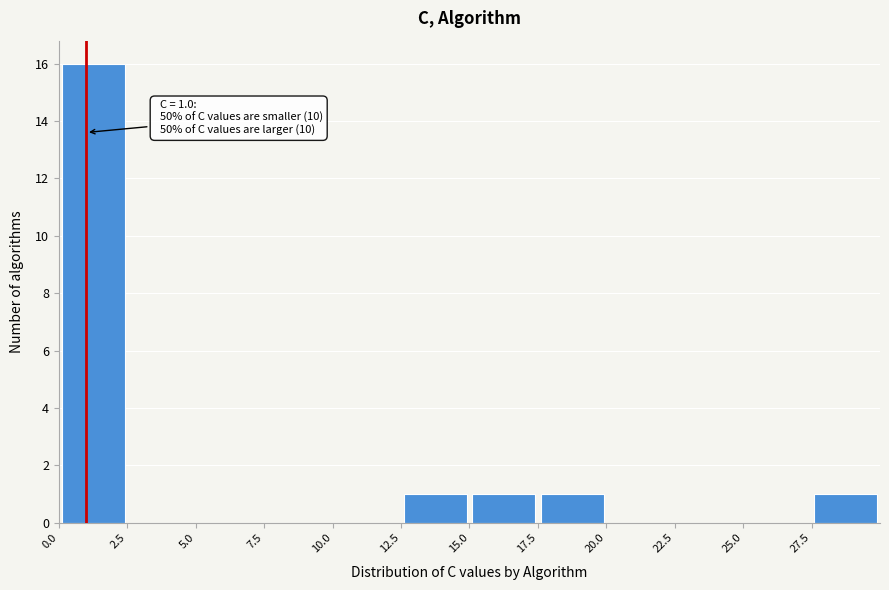

Over which range of the x-axis is the bar tallest?

0.0 to 2.5